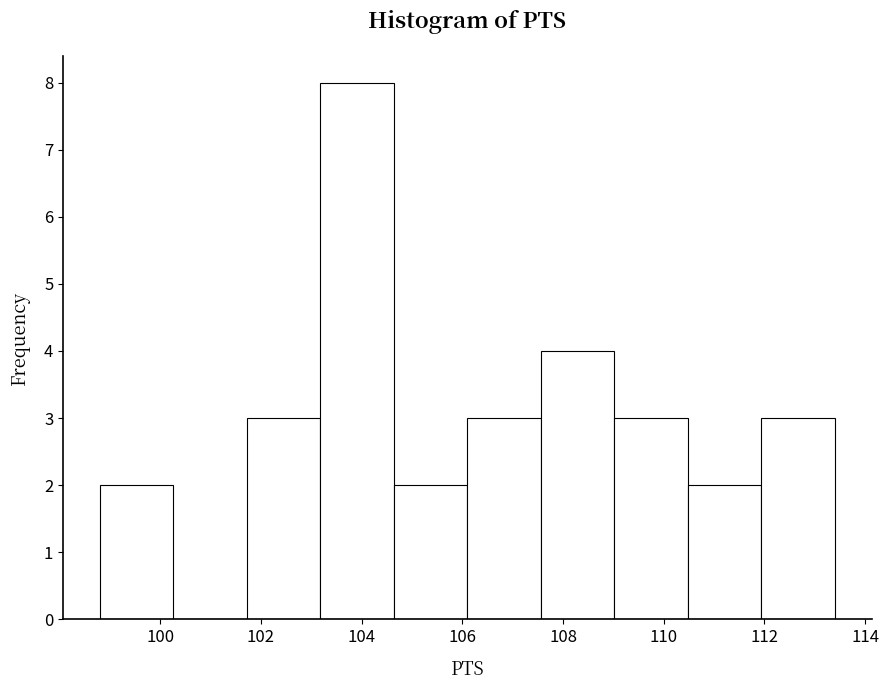

Which range on the x-axis has the tallest bar?

103.18 to 104.64